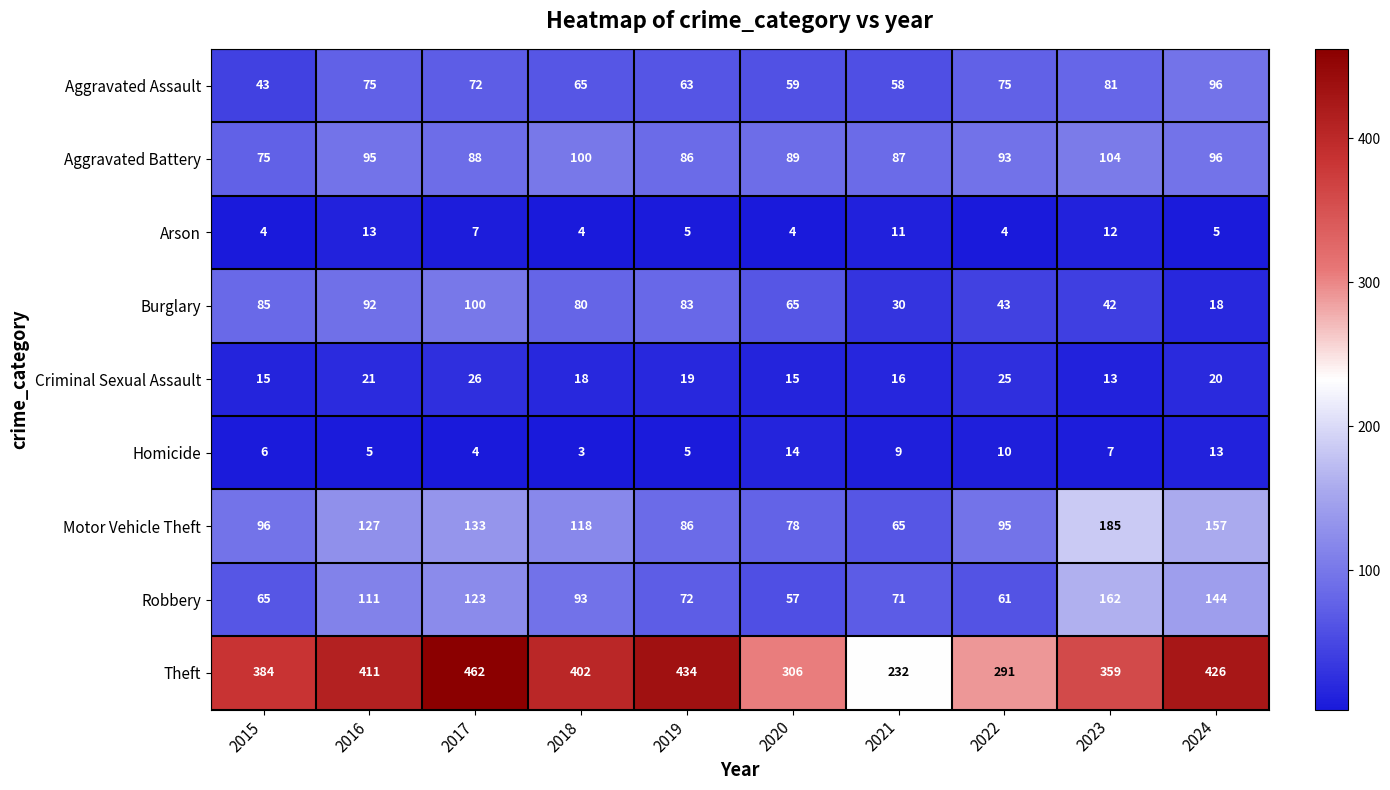

Which label corresponds to the largest value in the chart?

2017